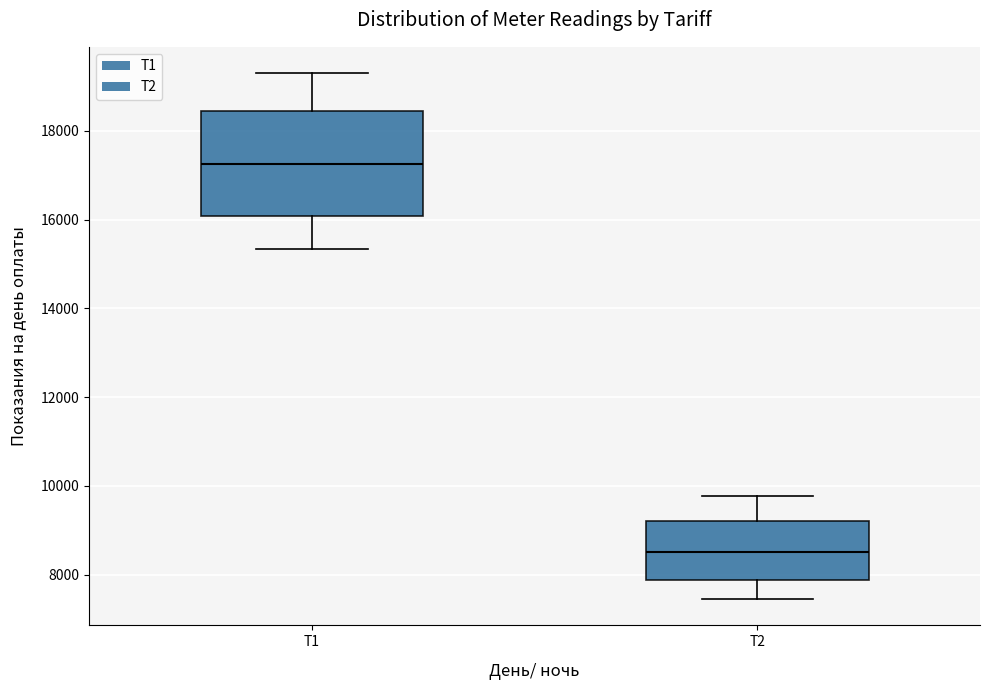

Which box is the tallest, from its lower edge to its upper edge?

Т1